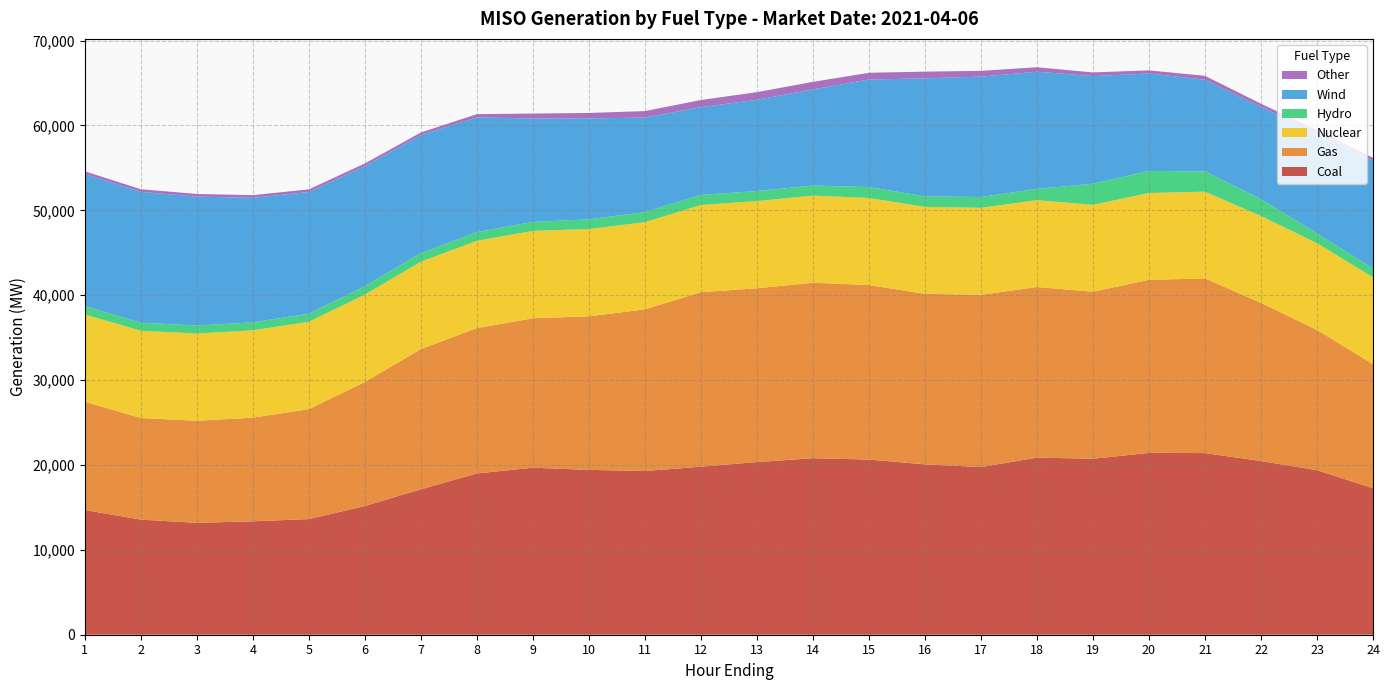

Reading left to right, extract all data points from this chart.

Coal: 1=14691.7	2=13561.4	3=13178.6	4=13362.8	5=13623.1	6=15165.1	7=17133.6	8=19004.5	9=19676.1	10=19422.2	11=19287.4	12=19796.3	13=20343.8	14=20795.7	15=20637.1	16=20072.4	17=19749.5	18=20869.1	19=20731.9	20=21423.2	21=21400.4	22=20459.0	23=19385.0	24=17265.4
Gas: 1=12757.8	2=11969.6	3=12027.3	4=12214.5	5=12955.1	6=14615.9	7=16526.9	8=17124.0	9=17609.7	10=18091.7	11=19044.1	12=20562.7	13=20475.9	14=20674.4	15=20564.5	16=20084.6	17=20303.5	18=20094.5	19=19684.2	20=20389.9	21=20576.1	22=18644.8	23=16524.4	24=14610.2
Nuclear: 1=10274.7	2=10278.0	3=10281.1	4=10283.9	5=10292.7	6=10291.9	7=10288.4	8=10283.9	9=10287.4	10=10280.5	11=10275.0	12=10271.8	13=10266.3	14=10264.4	15=10253.8	16=10251.9	17=10241.2	18=10231.9	19=10234.0	20=10226.9	21=10221.0	22=10223.2	23=10224.5	24=10232.4
Hydro: 1=1004.2	2=947.8	3=942.2	4=946.8	5=946.8	6=997.2	7=1008.7	8=1028.1	9=1063.0	10=1143.8	11=1189.2	12=1189.5	13=1191.9	14=1184.1	15=1289.9	16=1235.3	17=1277.4	18=1331.4	19=2485.7	20=2602.2	21=2387.0	22=1997.4	23=1159.0	24=1038.4
Wind: 1=15545.4	2=15415.4	3=15186.6	4=14669.5	5=14338.4	6=14144.2	7=13899.5	8=13512.9	9=12185.7	10=11885.9	11=11140.7	12=10333.8	13=10745.4	14=11323.3	15=12665.6	16=13905.4	17=14182.1	18=13800.6	19=12682.1	20=11477.5	21=10799.1	22=10854.6	23=11824.1	24=12702.8
Other: 1=318.1	2=314.3	3=312.7	4=314.1	5=313.3	6=313.4	7=317.8	8=380.8	9=578.9	10=648.7	11=755.2	12=844.4	13=897.8	14=894.5	15=794.1	16=790.5	17=680.8	18=527.9	19=428.2	20=370.7	21=460.6	22=382.6	23=330.2	24=332.7